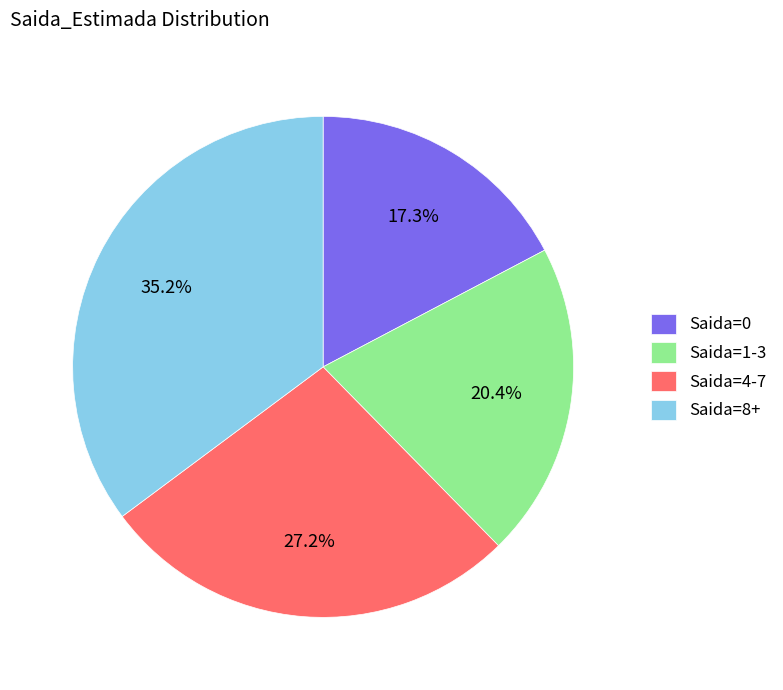

Is there a majority slice in this chart?

No